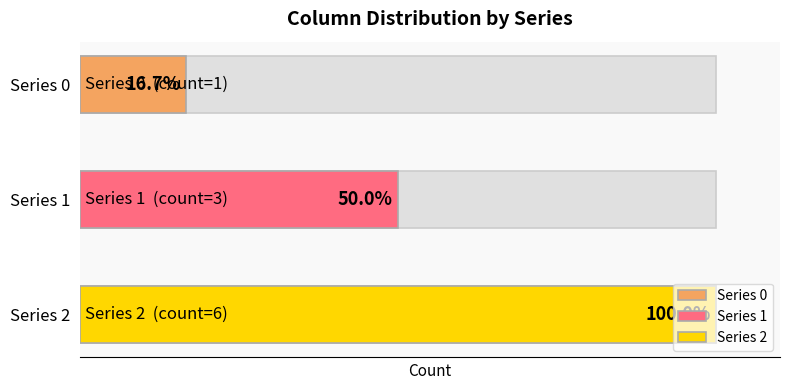

What are all the series names shown in the legend?

0, 1, 2